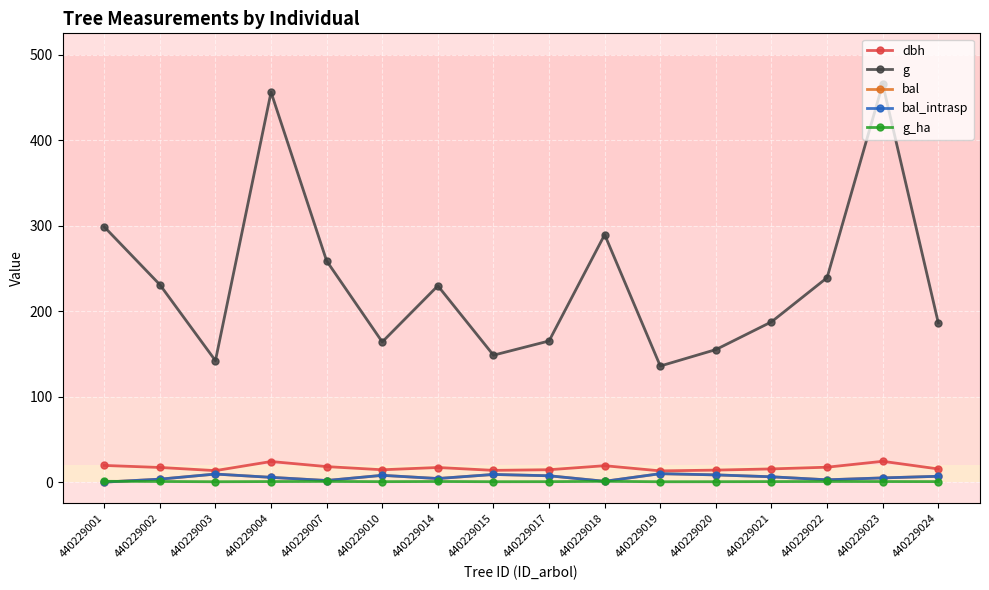

Reading left to right, extract all data points from this chart.

dbh: 440229001=19.5	440229002=17.1	440229003=13.4	440229004=24.1	440229007=18.1	440229010=14.4	440229014=17.1	440229015=13.8	440229017=14.5	440229018=19.2	440229019=13.2	440229020=14.1	440229021=15.4	440229022=17.4	440229023=24.4	440229024=15.4
g: 440229001=298.6	440229002=231.0	440229003=142.1	440229004=456.2	440229007=258.7	440229010=164.0	440229014=229.7	440229015=148.5	440229017=165.1	440229018=289.5	440229019=135.8	440229020=155.0	440229021=187.5	440229022=239.2	440229023=465.7	440229024=186.3
bal: 440229001=0.0	440229002=3.5	440229003=9.4	440229004=5.6	440229007=1.9	440229010=7.9	440229014=4.2	440229015=9.0	440229017=7.4	440229018=0.9	440229019=9.9	440229020=8.5	440229021=6.2	440229022=2.7	440229023=4.9	440229024=6.8
bal_intrasp: 440229001=0.0	440229002=3.5	440229003=9.4	440229004=5.6	440229007=1.9	440229010=7.9	440229014=4.2	440229015=9.0	440229017=7.4	440229018=0.9	440229019=9.9	440229020=8.5	440229021=6.2	440229022=2.7	440229023=4.9	440229024=6.8
g_ha: 440229001=0.9	440229002=0.7	440229003=0.5	440229004=0.7	440229007=0.8	440229010=0.5	440229014=0.7	440229015=0.5	440229017=0.5	440229018=0.9	440229019=0.4	440229020=0.5	440229021=0.6	440229022=0.8	440229023=0.7	440229024=0.6